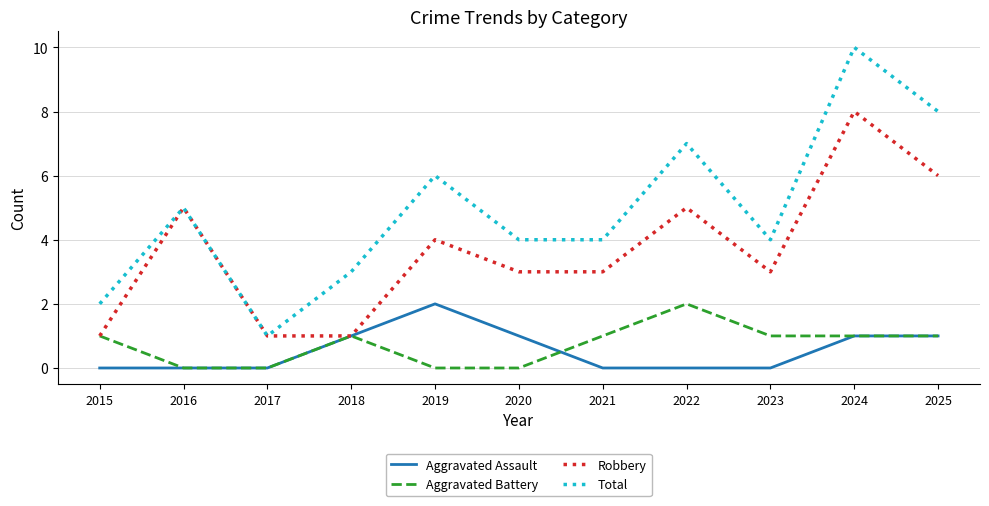

Count the number of data series in this chart.

4